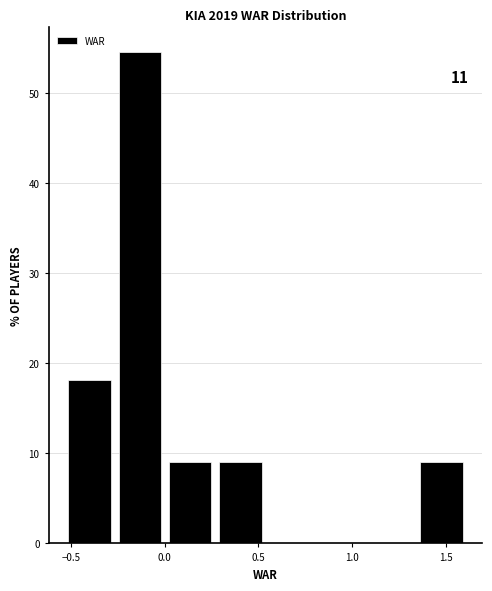

Over which range of the x-axis is the bar tallest?

-0.25 to 0.00